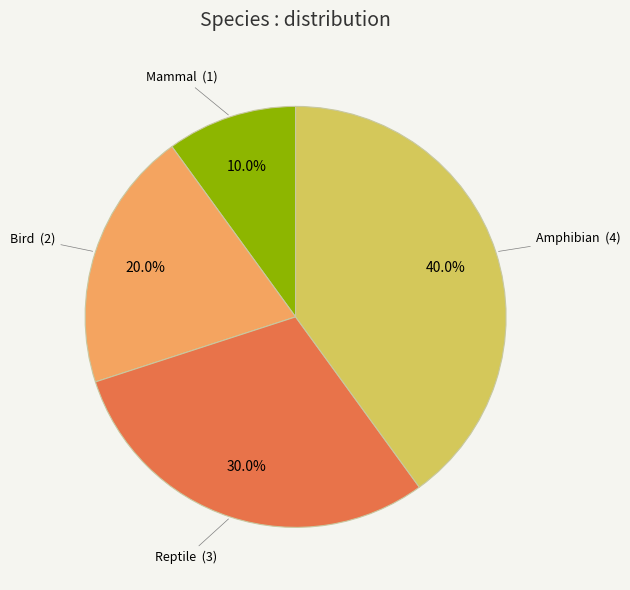

Which category has the smallest portion of the pie?

Mammal